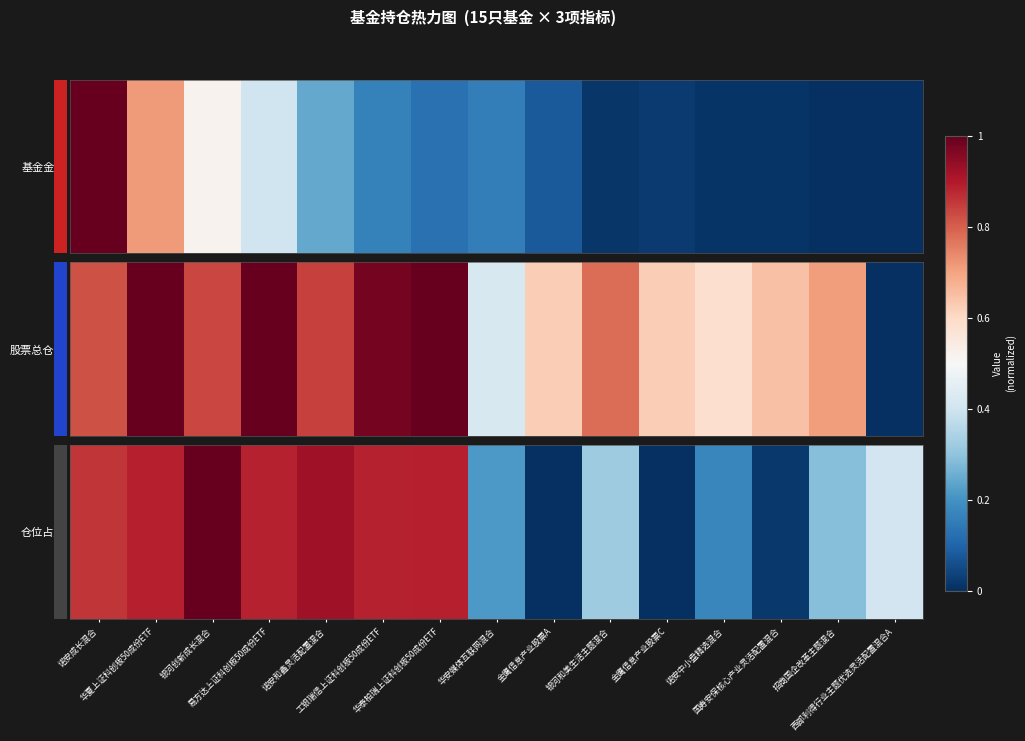

Rank the categories by value from lowest to highest.

金鹰信息产业股票A, 金鹰信息产业股票C, 国寿安保核心产业灵活配置混合, 诺安中小盘精选混合, 华安媒体互联网混合, 招商国企改革主题混合, 银河和美生活主题混合, 西部利得行业主题优选灵活配置混合A, 诺安成长混合, 工银瑞信上证科创板50成份ETF, 易方达上证科创板50成份ETF, 华泰柏瑞上证科创板50成份ETF, 华夏上证科创板50成份ETF, 诺安和鑫灵活配置混合, 银河创新成长混合